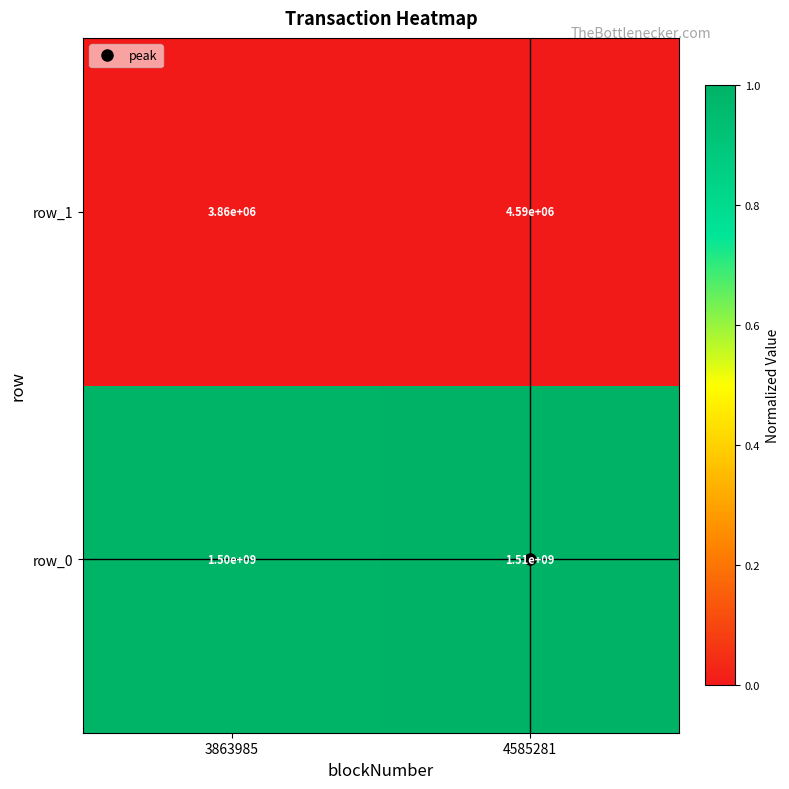

Which series has the widest spread of values?

row_0